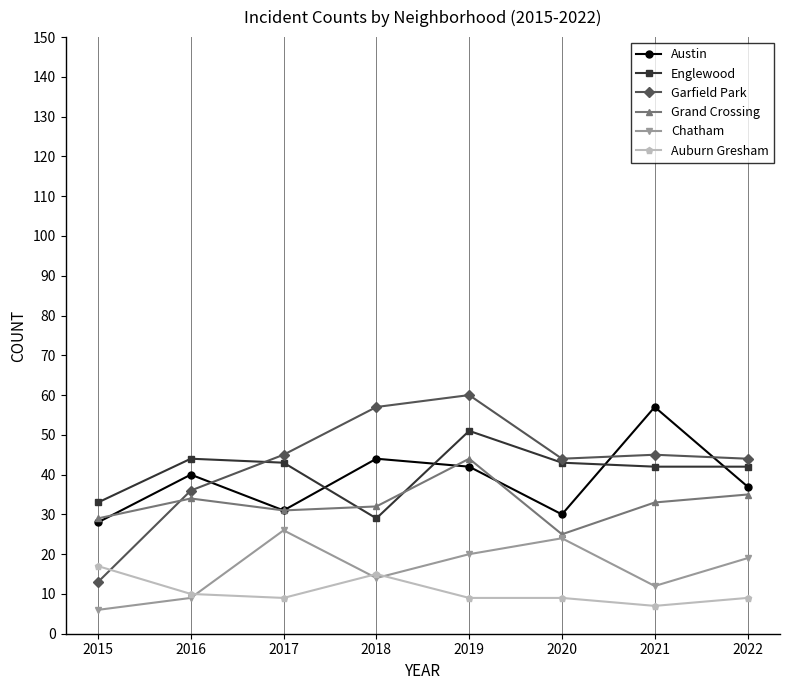

What is the smallest value displayed?

6